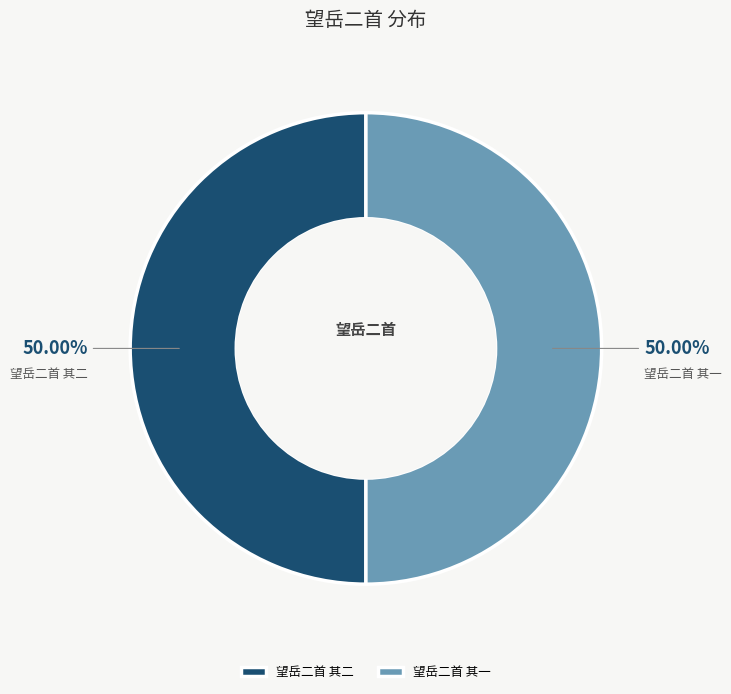

Combined, do 望岳二首 其二 and 望岳二首 其一 account for over 50%?

Yes